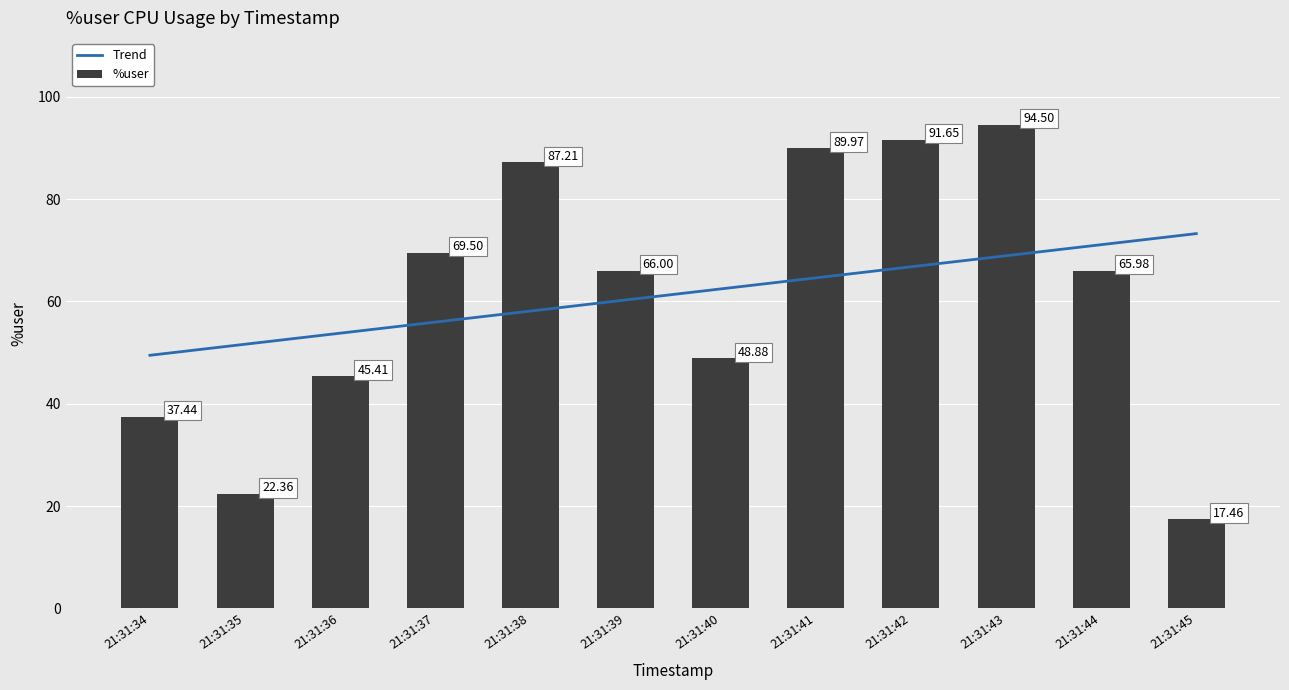

Where is the data nearest to the value 55?

21:31:40